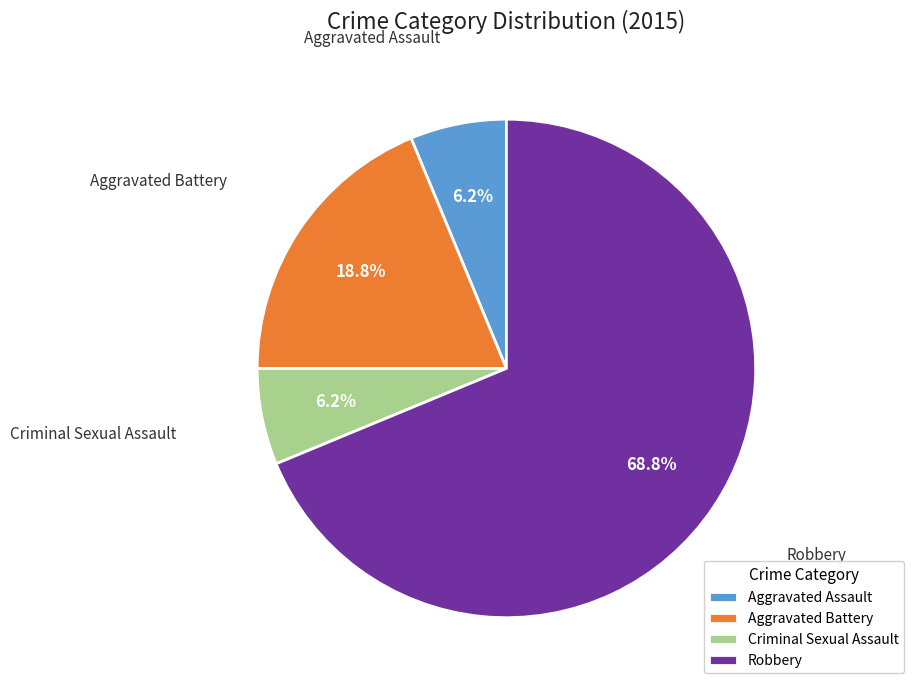

What is the largest slice in the pie chart?

Robbery